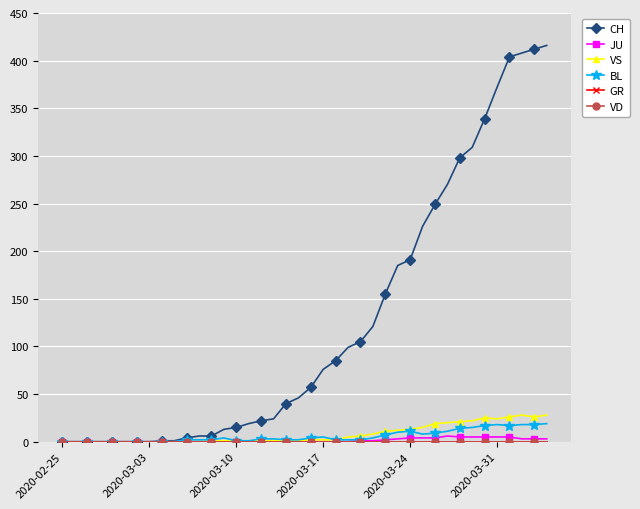

Is this an area chart (filled region under the line)?

No